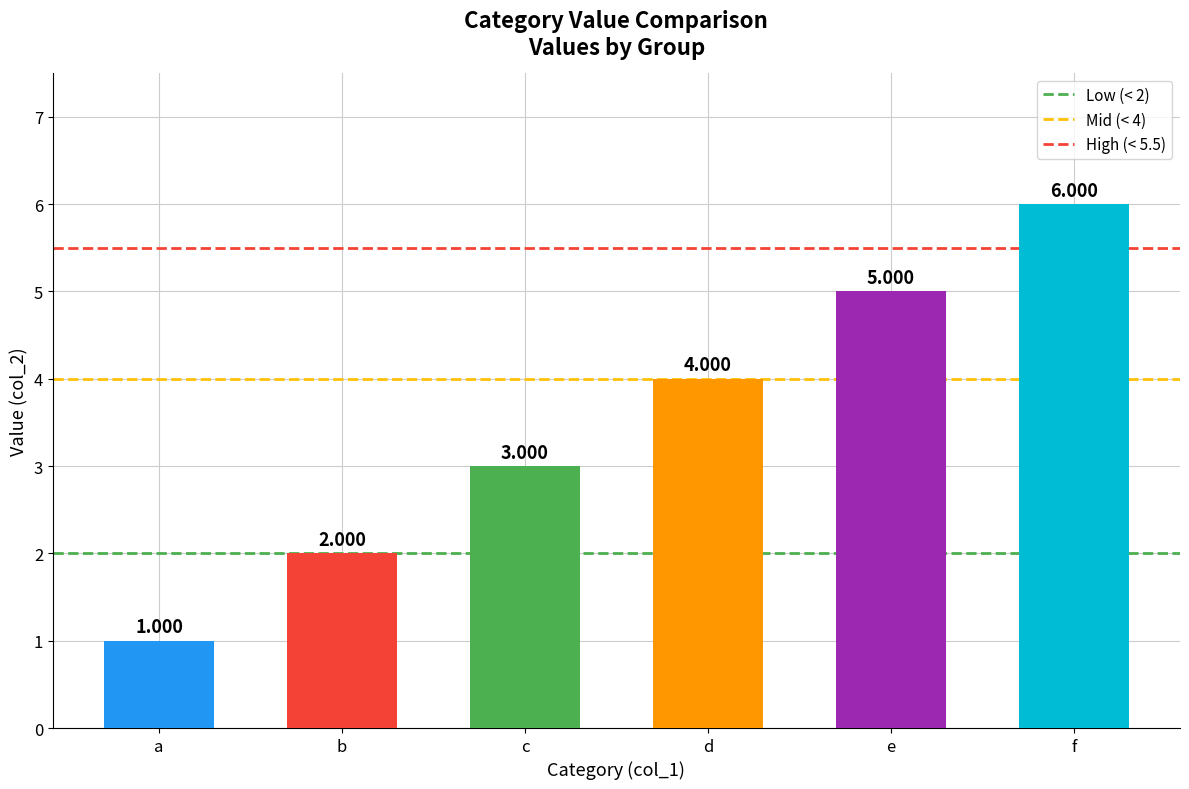

At which category does the chart reach its peak across all series?

f